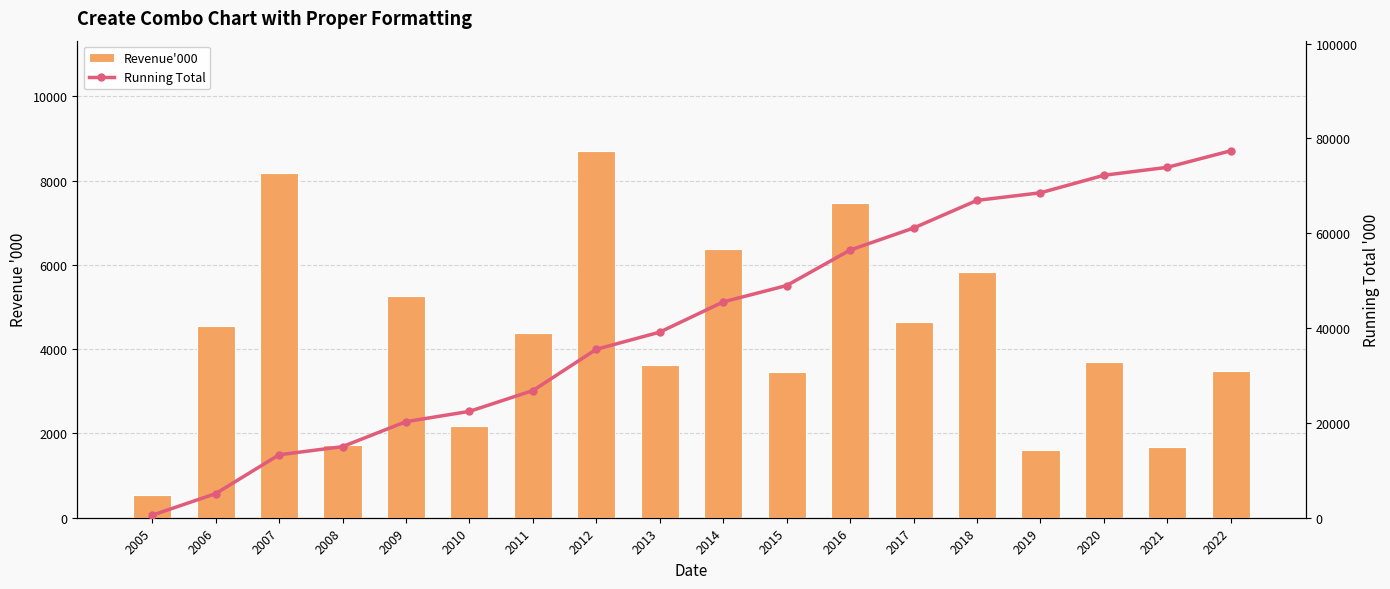

What is the difference between the maximum and minimum values in the Revenue'000 series?

8181